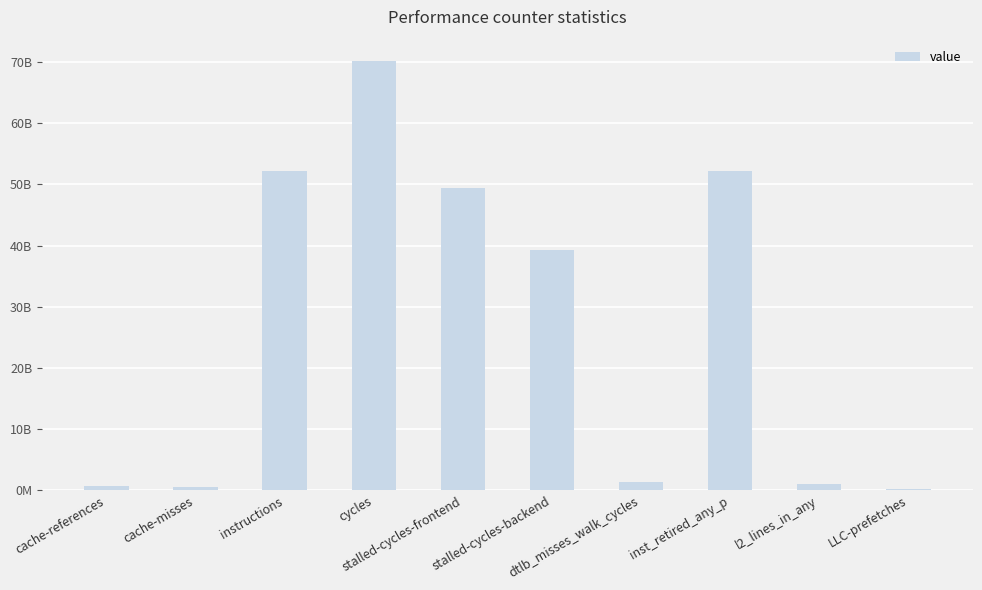

At which category does the chart reach its minimum across all series?

LLC-prefetches